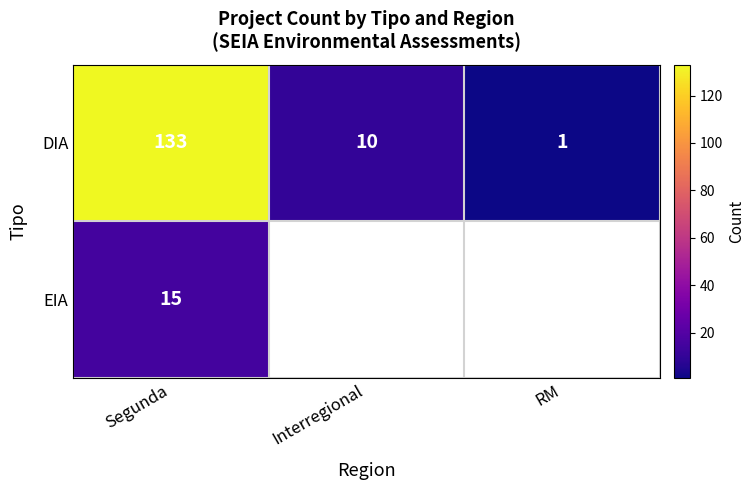

How many values in the DIA series are below 10?

1